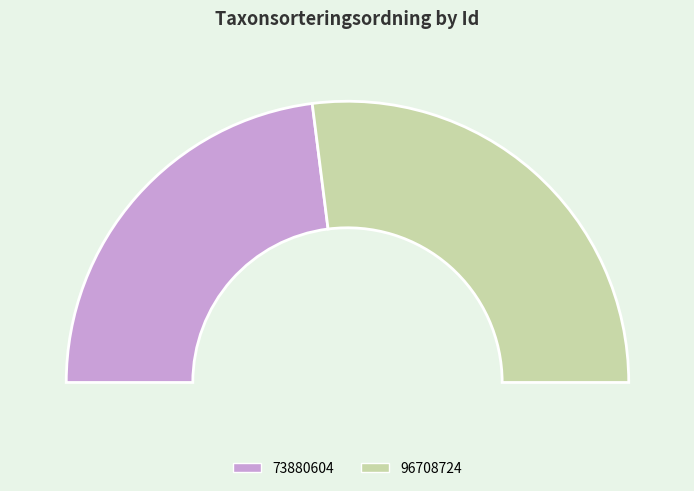

To the nearest percent, what percentage of the pie is 73880604?

46%